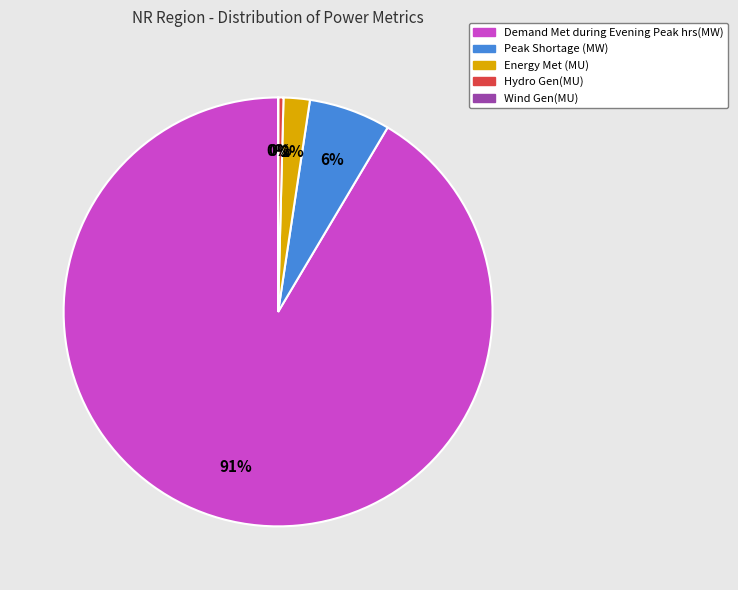

To the nearest percent, what is the combined percentage of Peak Shortage (MW) and Energy Met (MU)?

8%